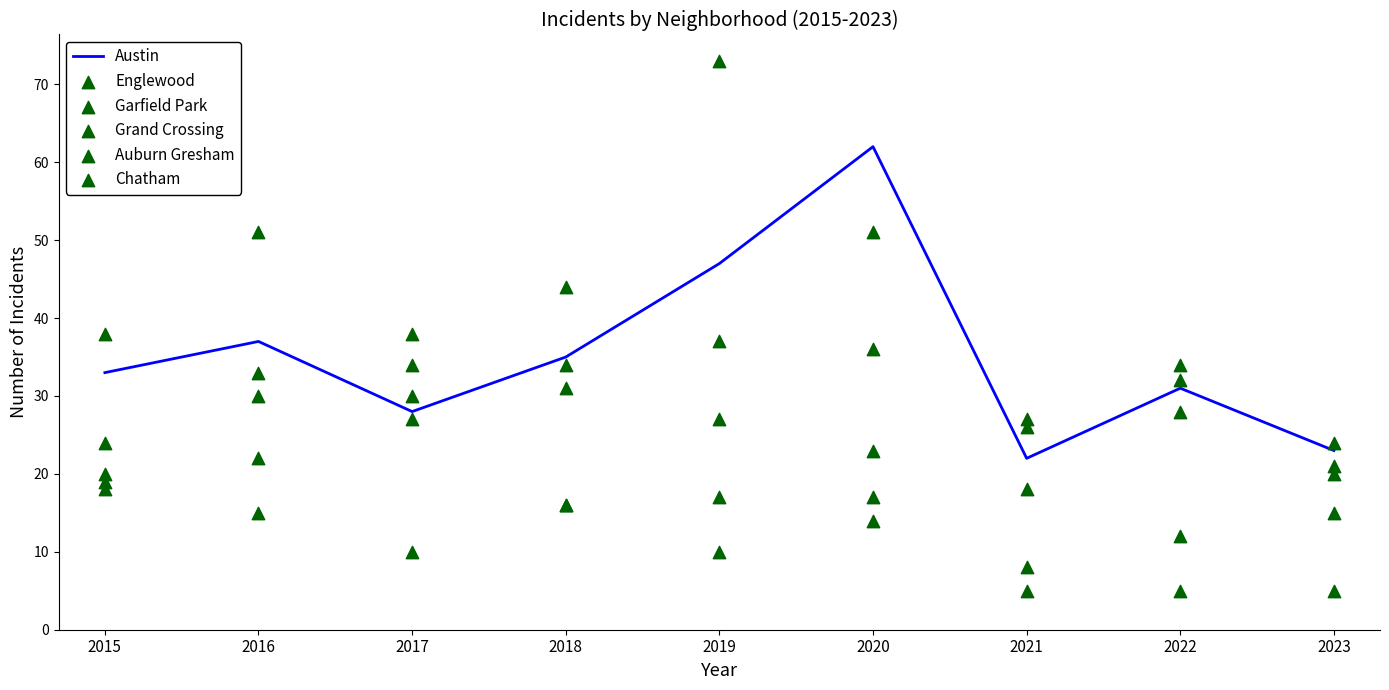

Which series has the largest Y range (max minus min)?

Garfield Park